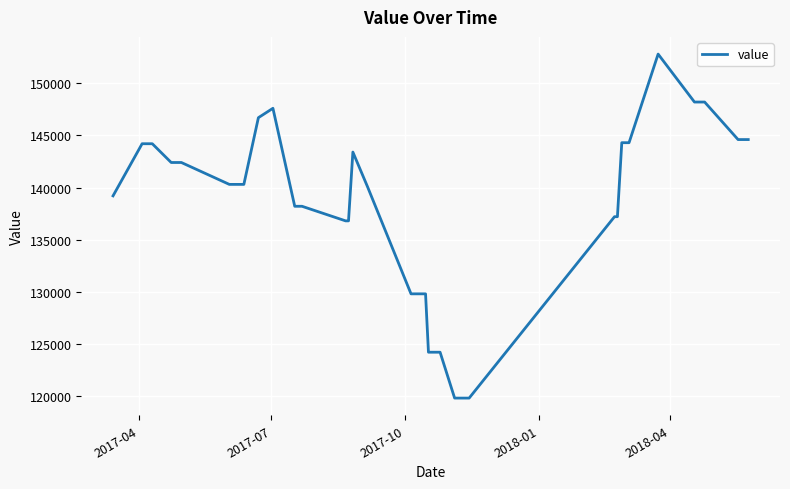

What is the average value?

137468